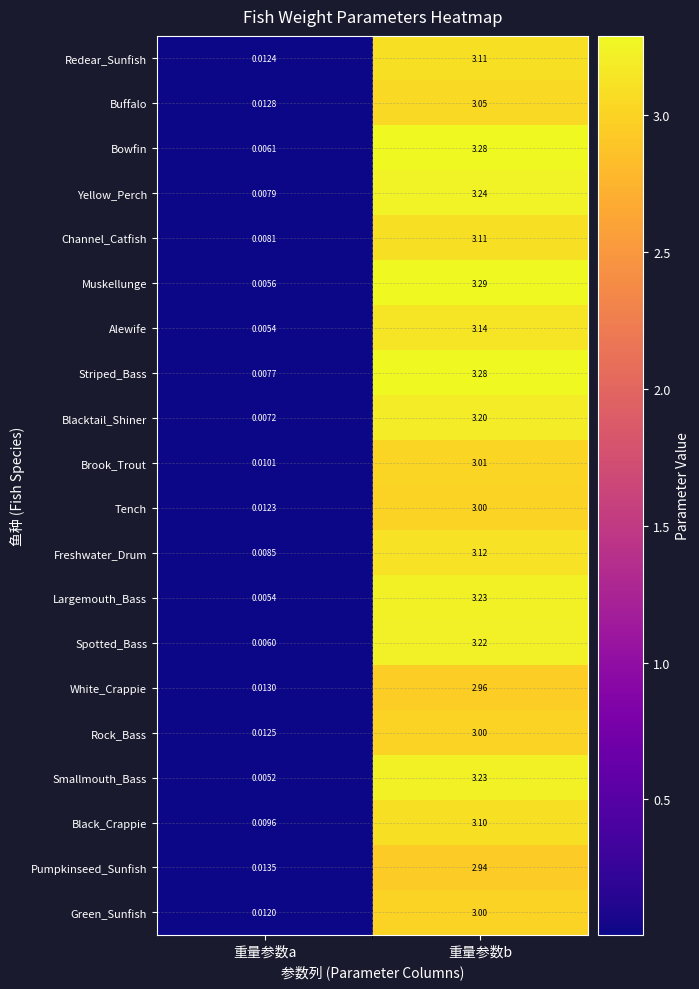

Which series has the largest range (max minus min)?

Muskellunge